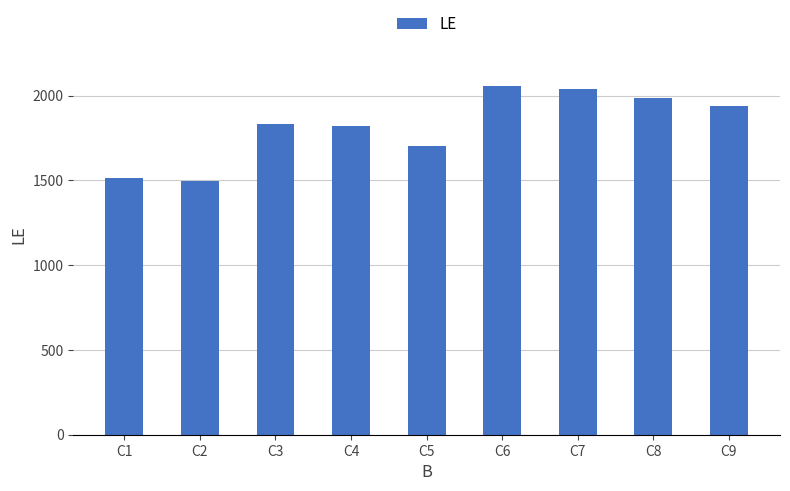

Is it true that the value at C5 is 2950?

False